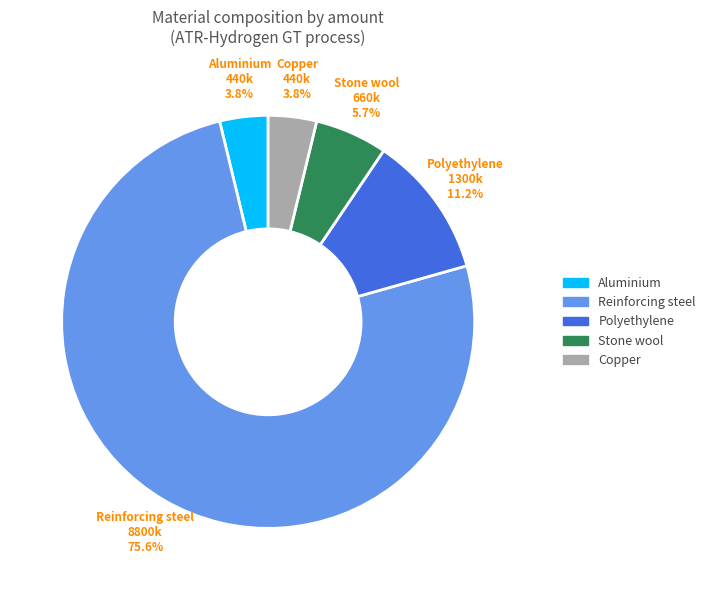

Does any single category account for the majority?

Yes